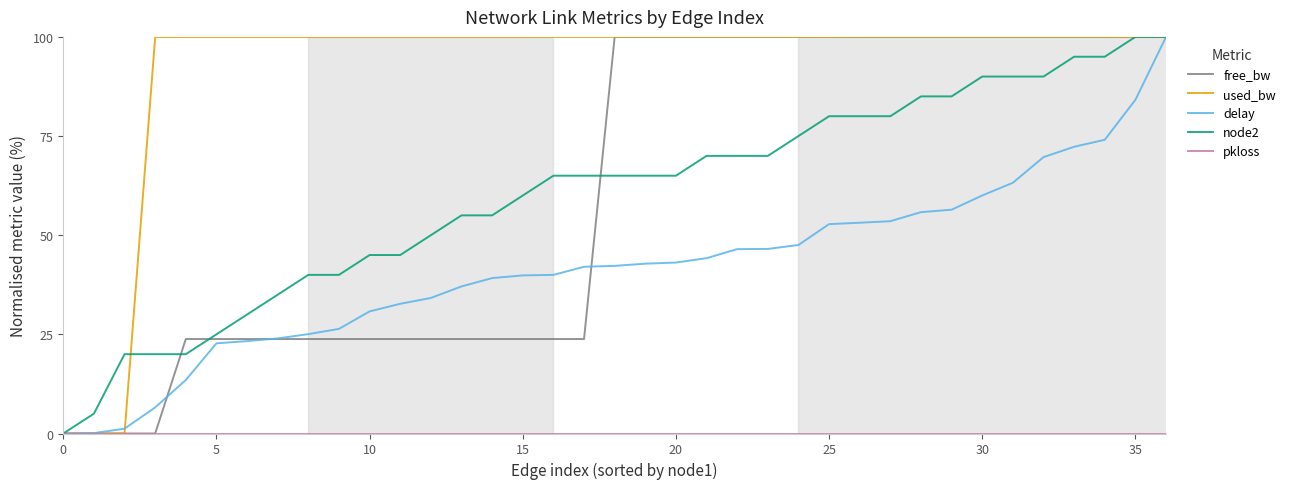

At how many categories does at least one series exceed 13?

35